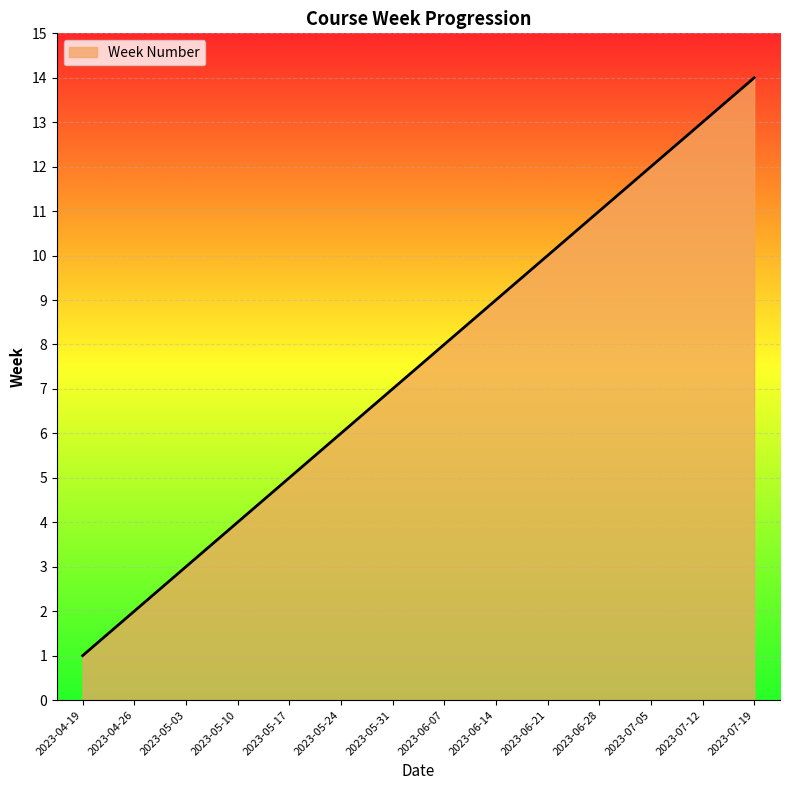

Is it true that the value at 2023-06-14 is 5?

False